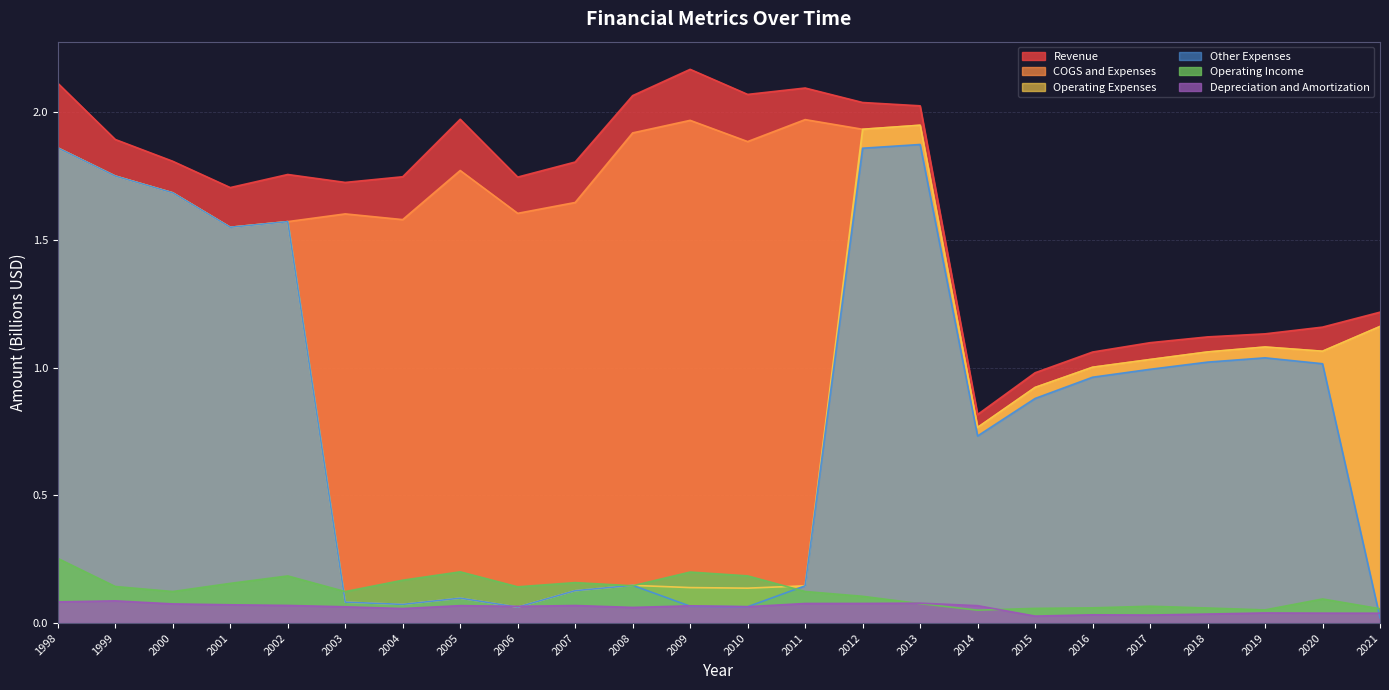

Which label corresponds to the smallest value in the chart?

2021